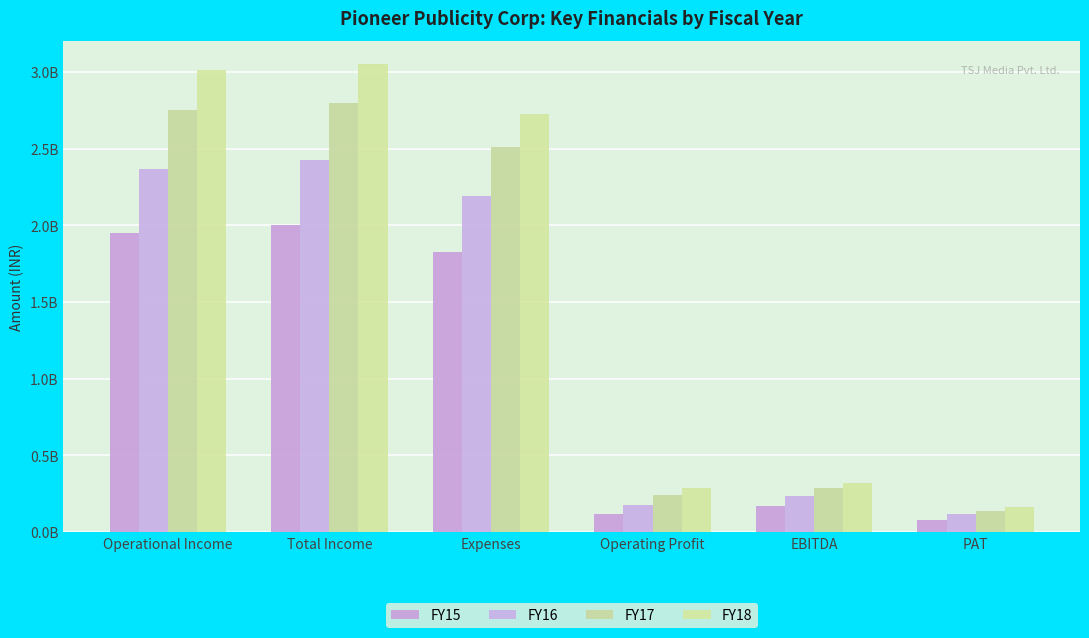

At which label is FY17 closest to 1469184270?

Expenses